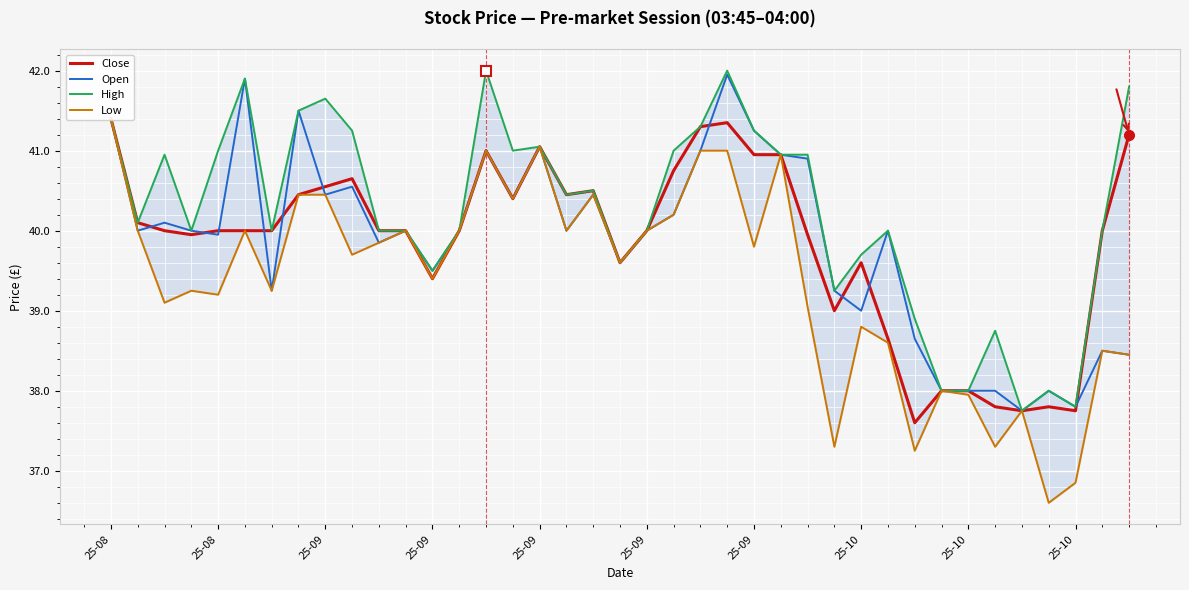

At which category does High reach its first local peak?

25-09